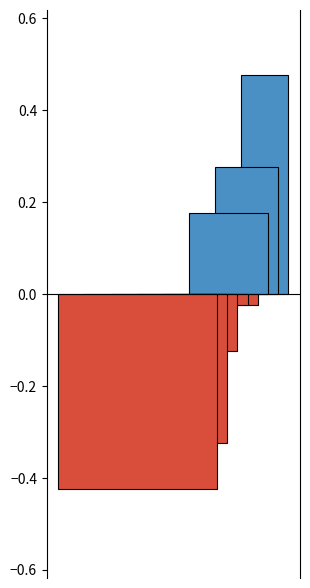

Are the bars horizontal?

No